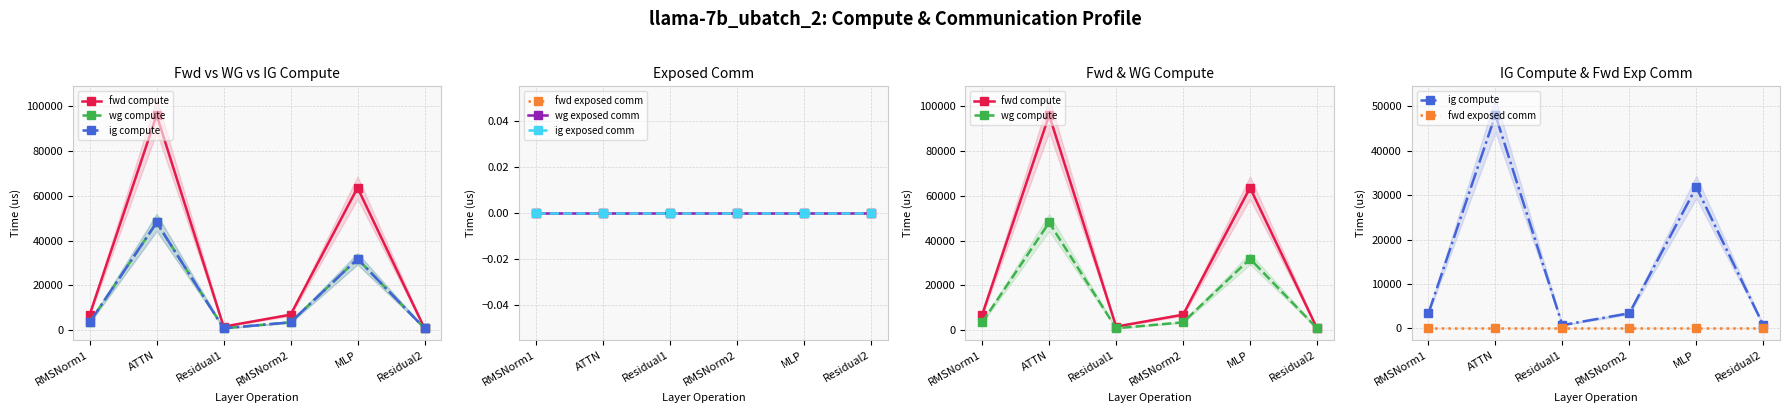

Is it true that ig compute equals 2304.3 at RMSNorm1?

False